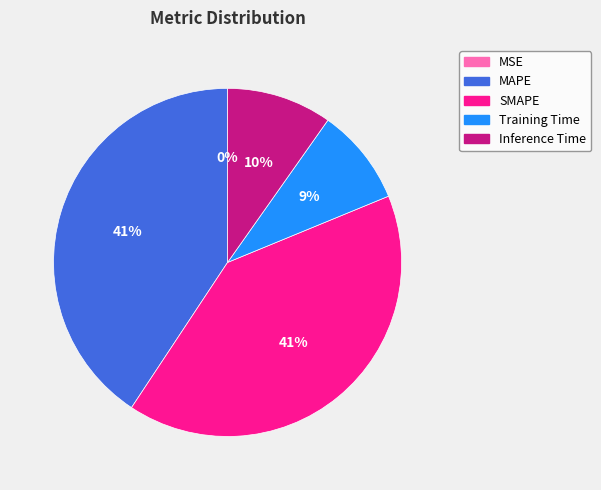

The Training Time slice represents 23% of the pie. True or false?

False